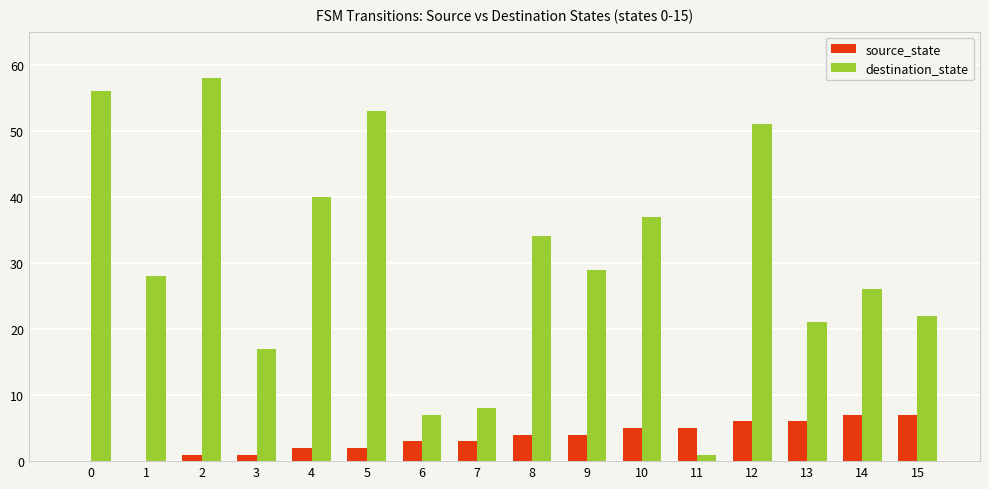

Between 12 and 13, which series saw the biggest shift?

destination_state